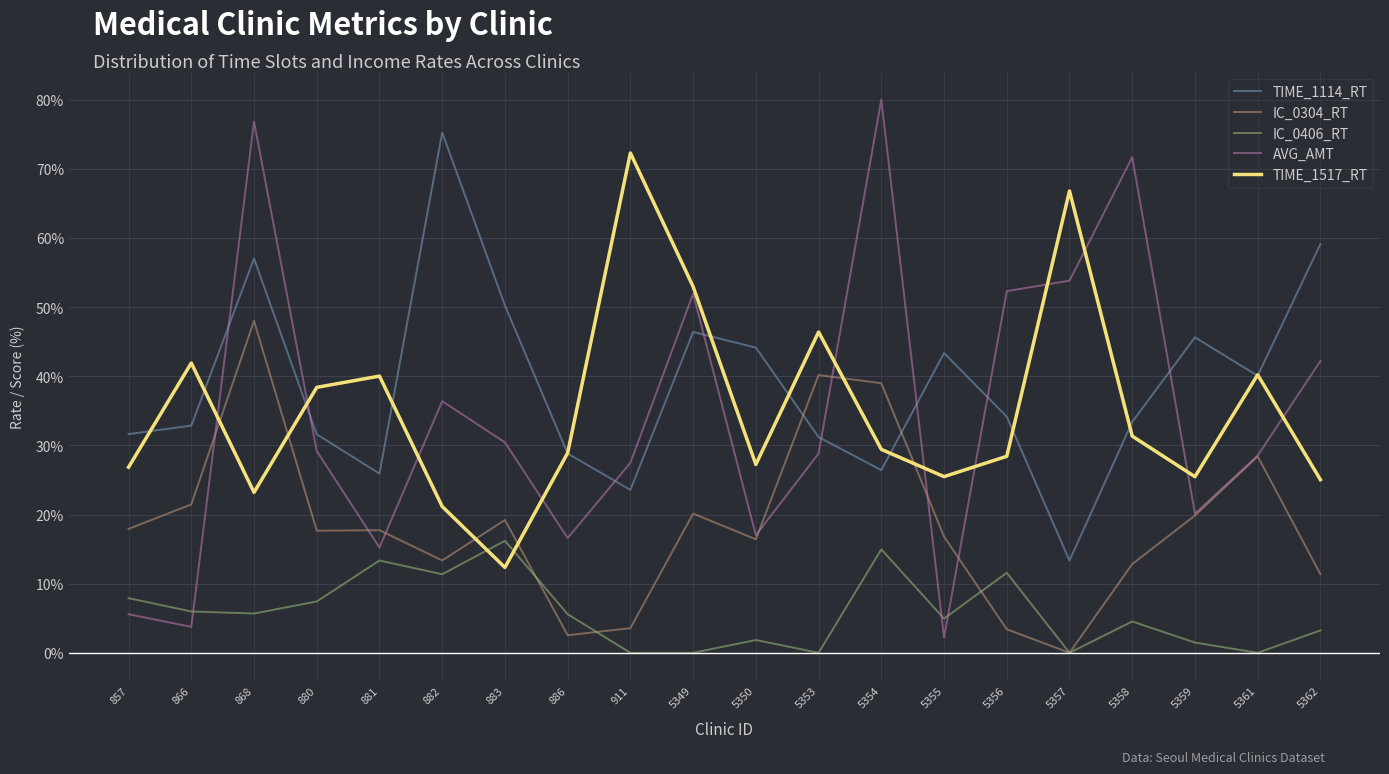

What is the sum of the IC_0304_RT values at 5354 and 5357?

39.0